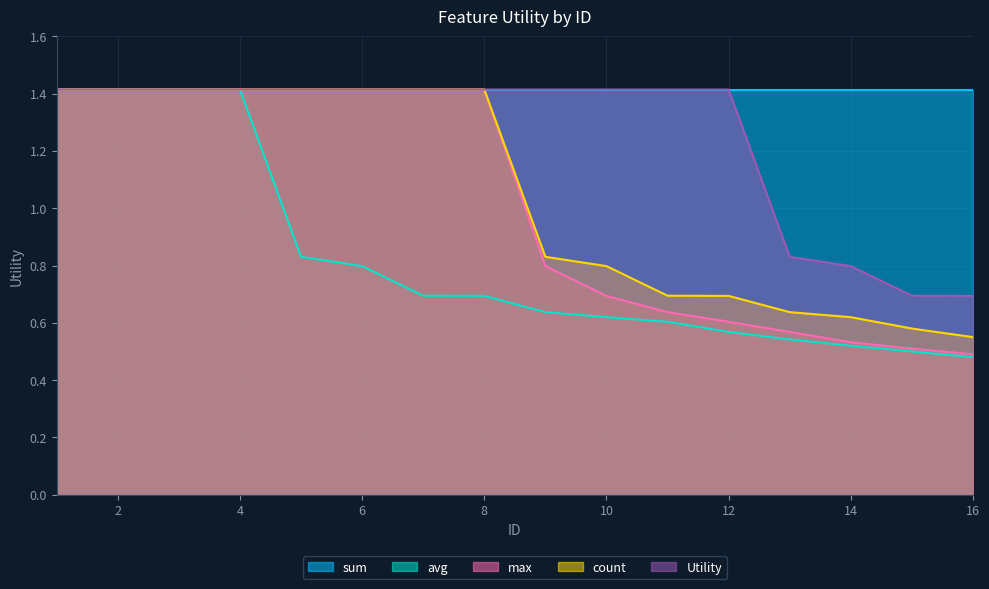

True or false: count has more than 1 points higher than both neighbors.

False